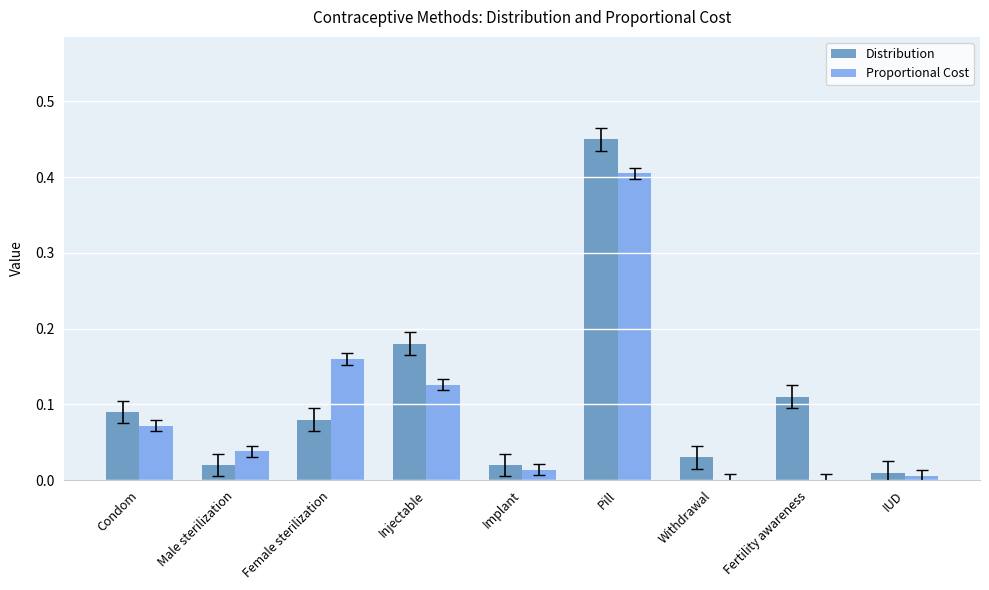

How many distinct data groups are displayed?

2